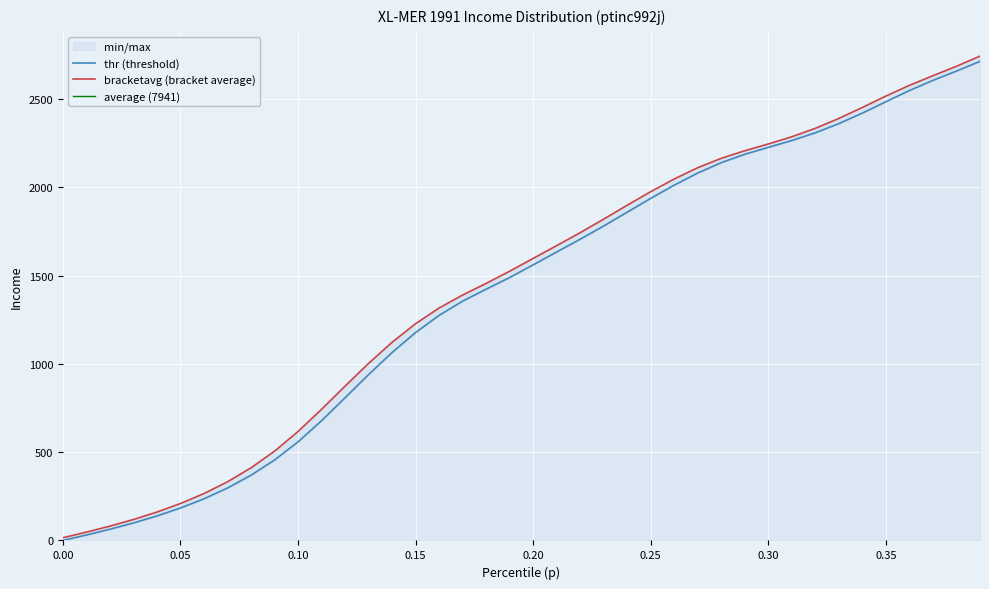

Is the value of thr at 0.17 greater than the value of bracketavg at 0.02?

Yes